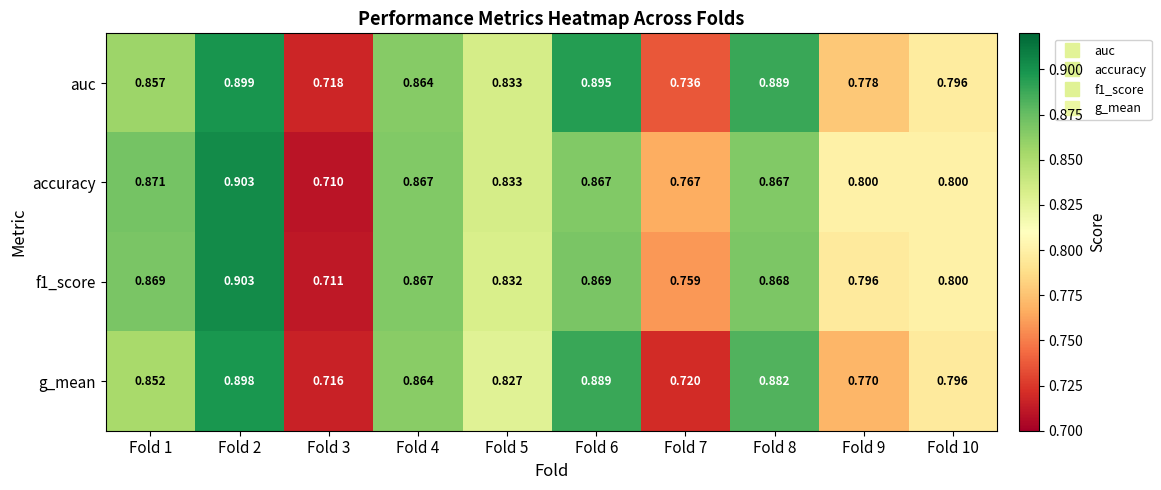

Which series has the largest range (max minus min)?

accuracy